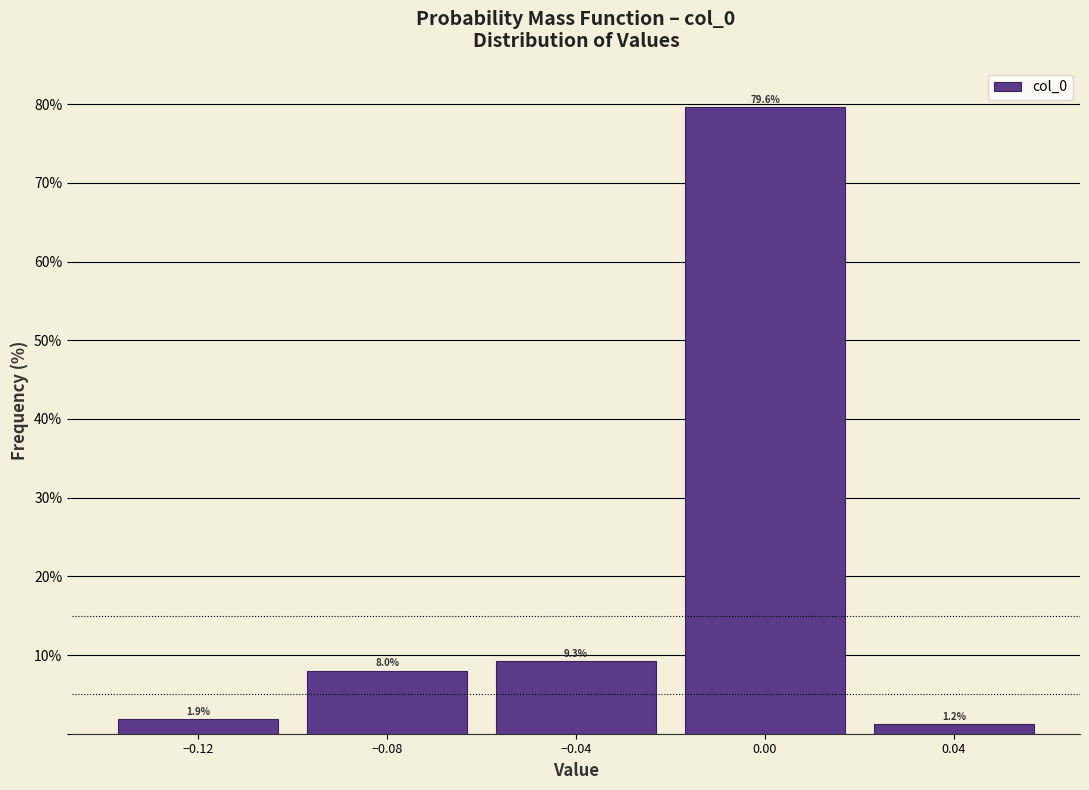

How tall is the bar that spans -0.06 to -0.02 on the x-axis?

9.3